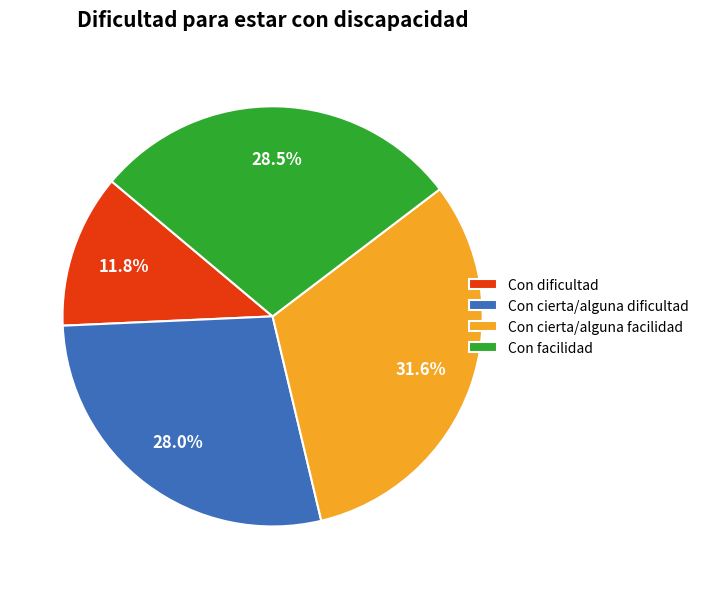

Does any single category account for the majority?

No